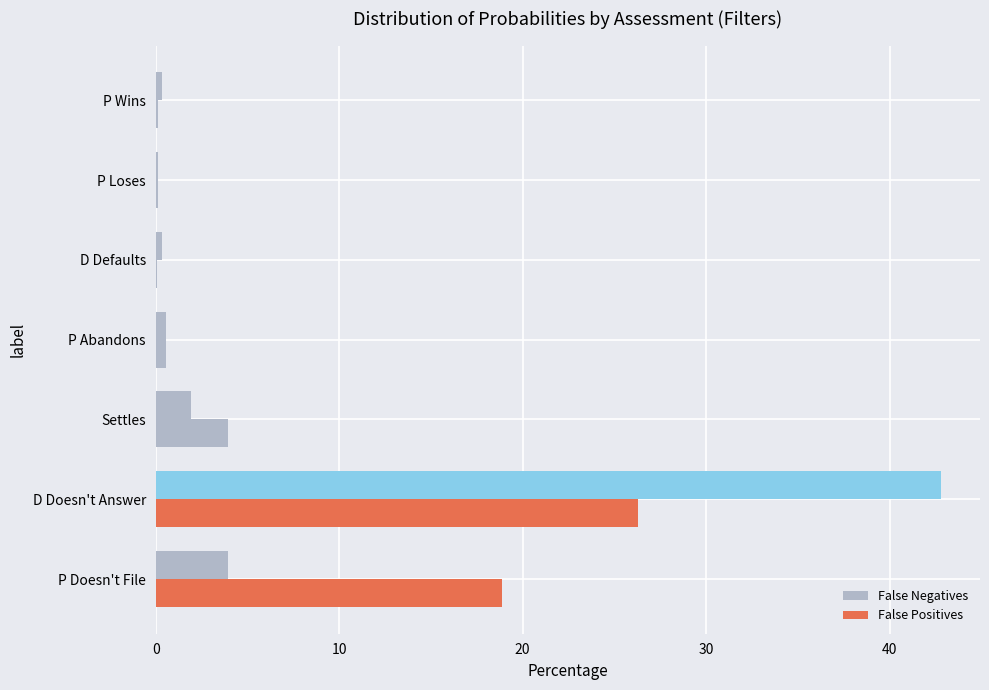

Count the number of categories in the chart.

7